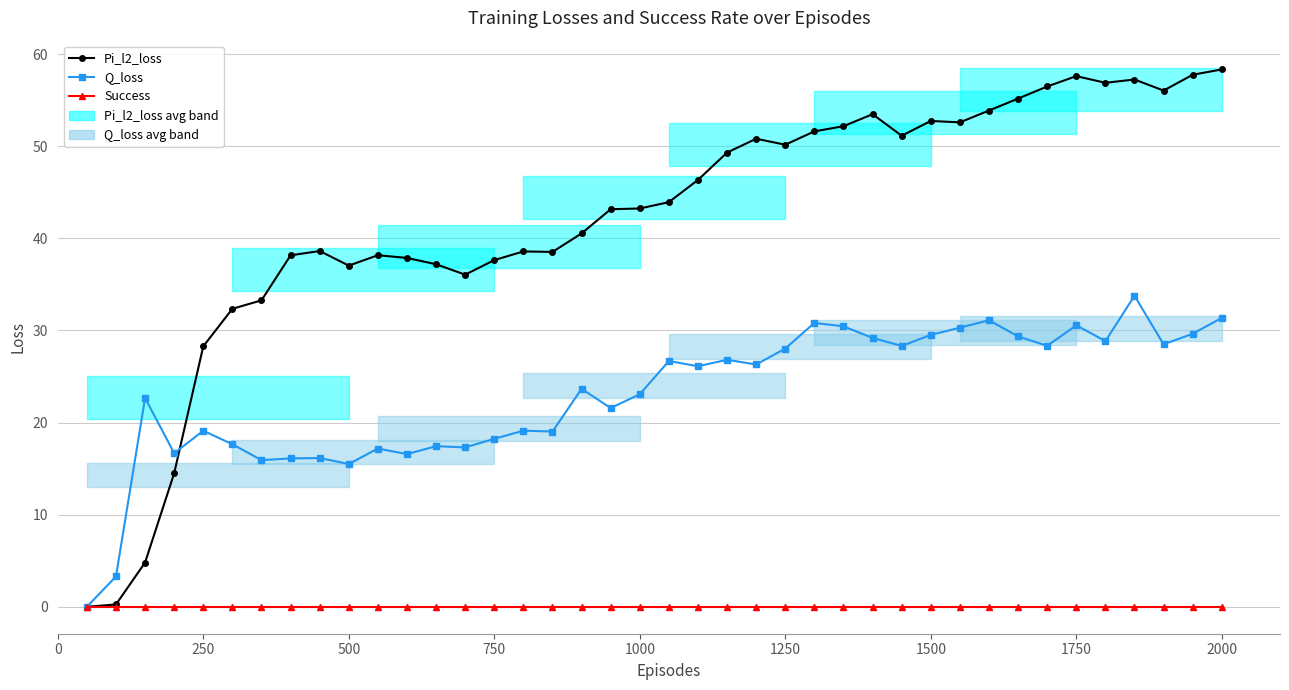

Rank the series by their average value, from highest to lowest.

Pi_l2_loss, Q_loss, Success